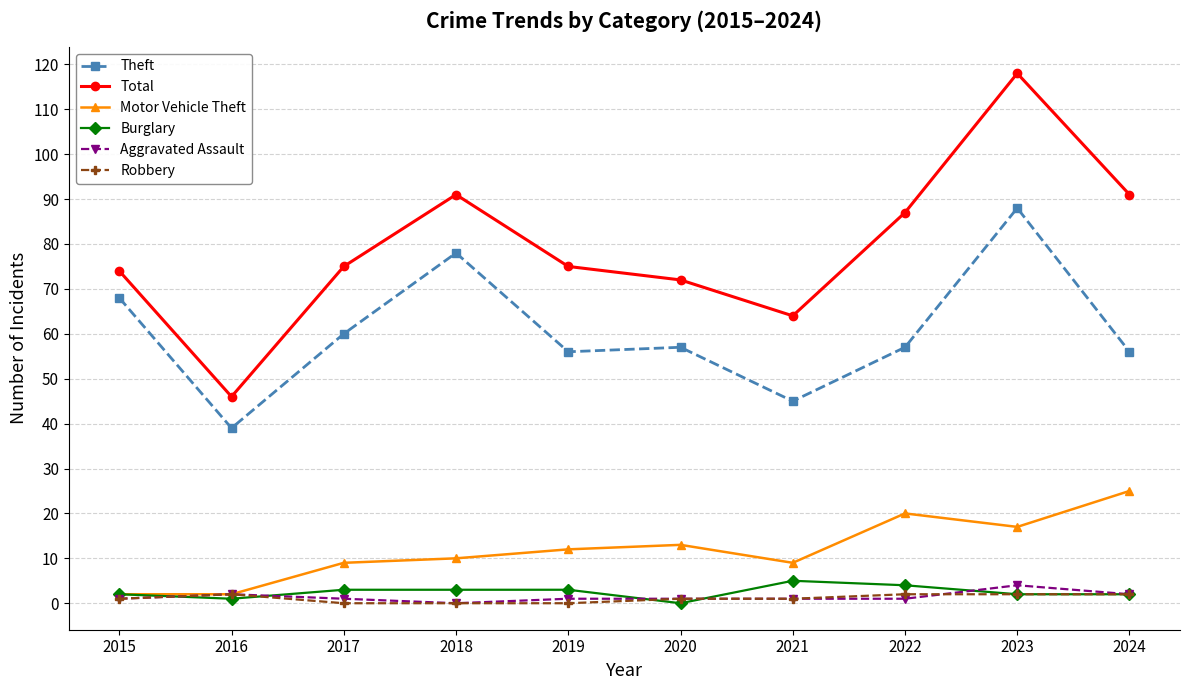

Which category has the highest value in the Motor Vehicle Theft series?

2024